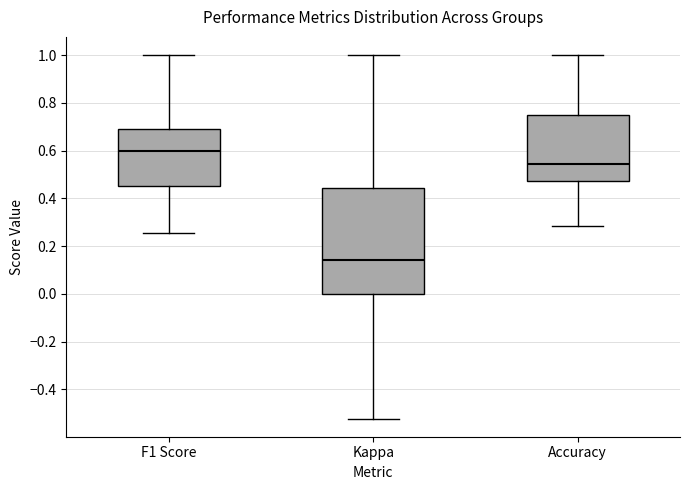

Where does the lower whisker of the box for Accuracy end on the y-axis? The values are not printed on the chart, so give them approximately, as read against the axis.

0.28